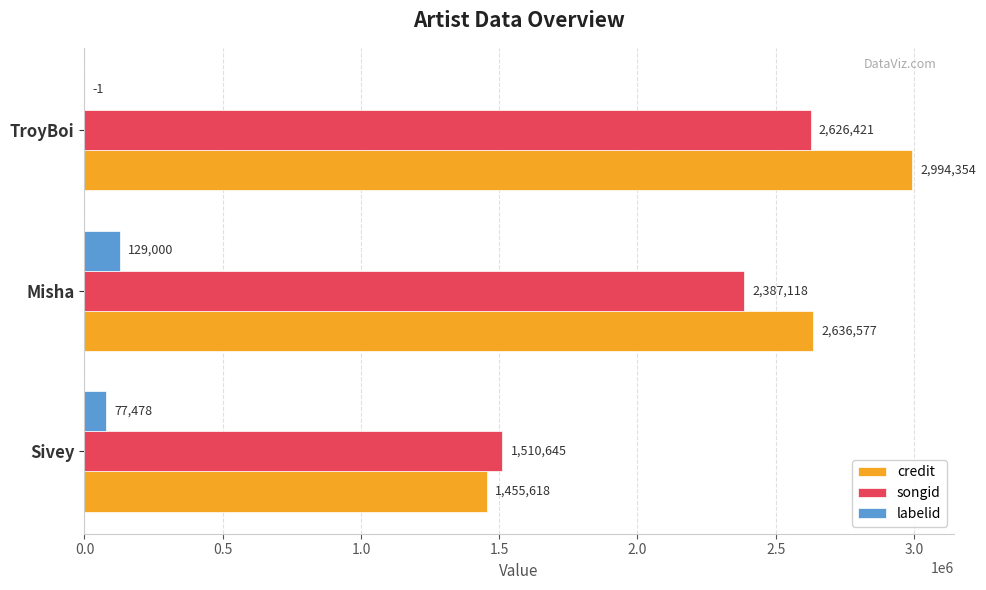

Count the number of categories in the chart.

3